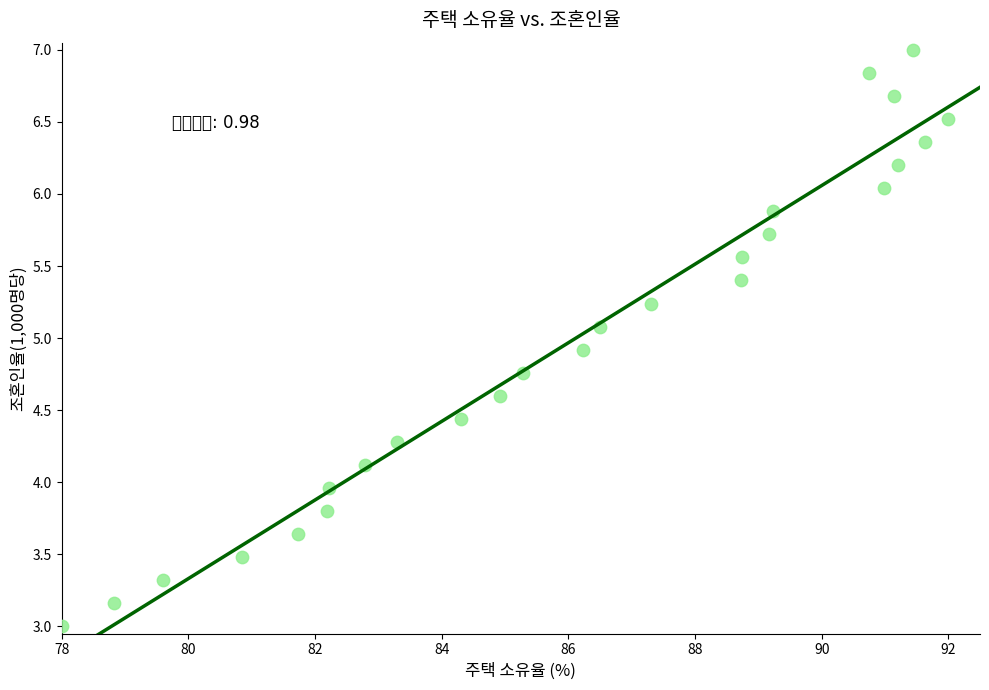

List the coordinates of all points as (Y, X) pairs, reading left to right.

(3.0, 78.0)  (3.2, 78.8)  (3.3, 79.6)  (3.5, 80.9)  (3.6, 81.7)  (3.8, 82.2)  (4.0, 82.2)  (4.1, 82.8)  (4.3, 83.3)  (4.4, 84.3)  (4.6, 84.9)  (4.8, 85.3)  (4.9, 86.2)  (5.1, 86.5)  (5.2, 87.3)  (5.4, 88.7)  (5.6, 88.7)  (5.7, 89.2)  (5.9, 89.2)  (6.8, 90.7)  (6.0, 91.0)  (6.7, 91.1)  (6.2, 91.2)  (7.0, 91.4)  (6.4, 91.6)  (6.5, 92.0)